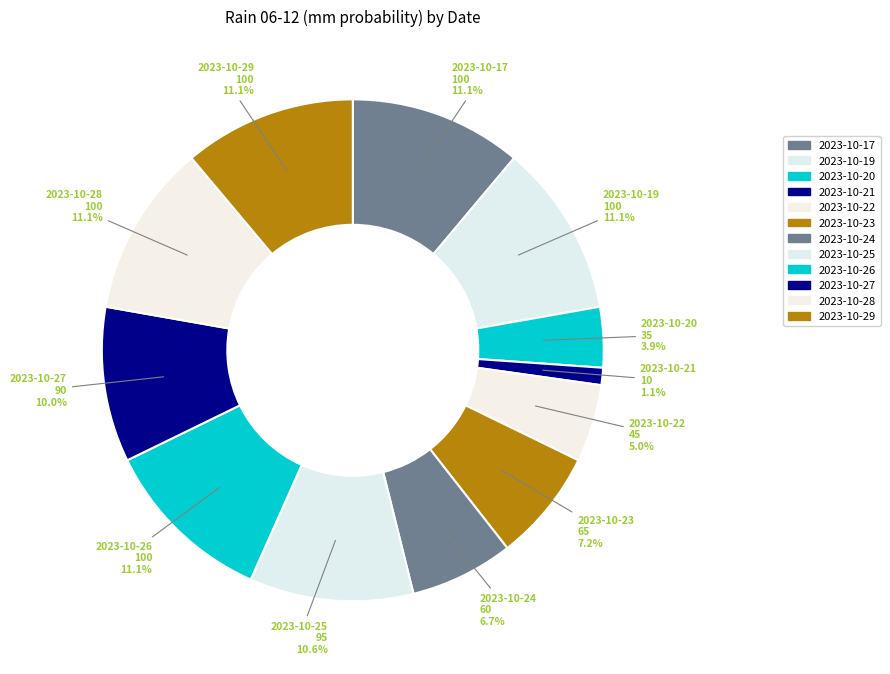

Which slice is the smallest?

2023-10-21